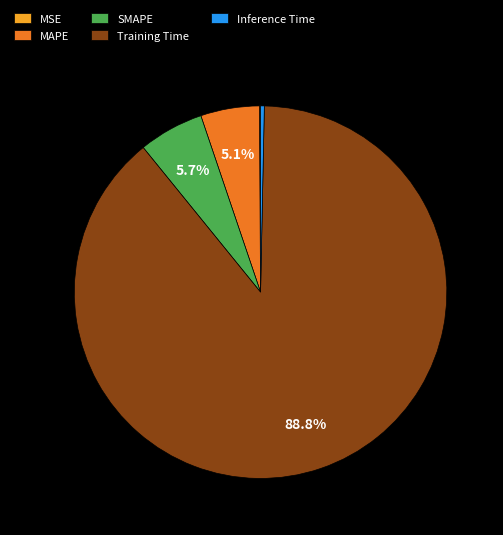

To the nearest percent, what percentage of the pie is MAPE?

5%